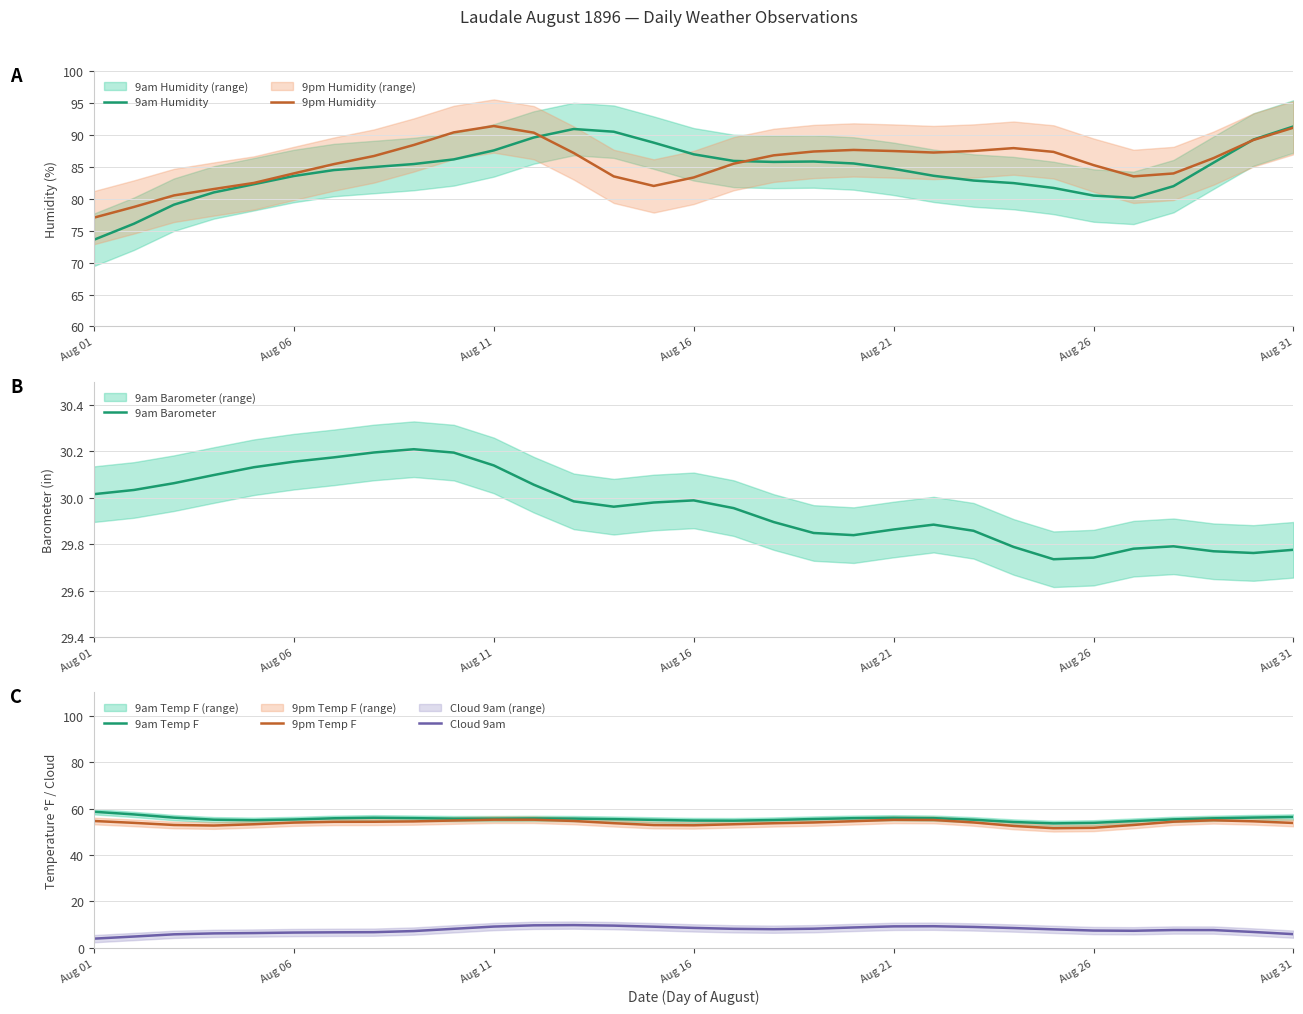

True or false: 9am Temp F and 9pm Humidity intersect in this chart.

False